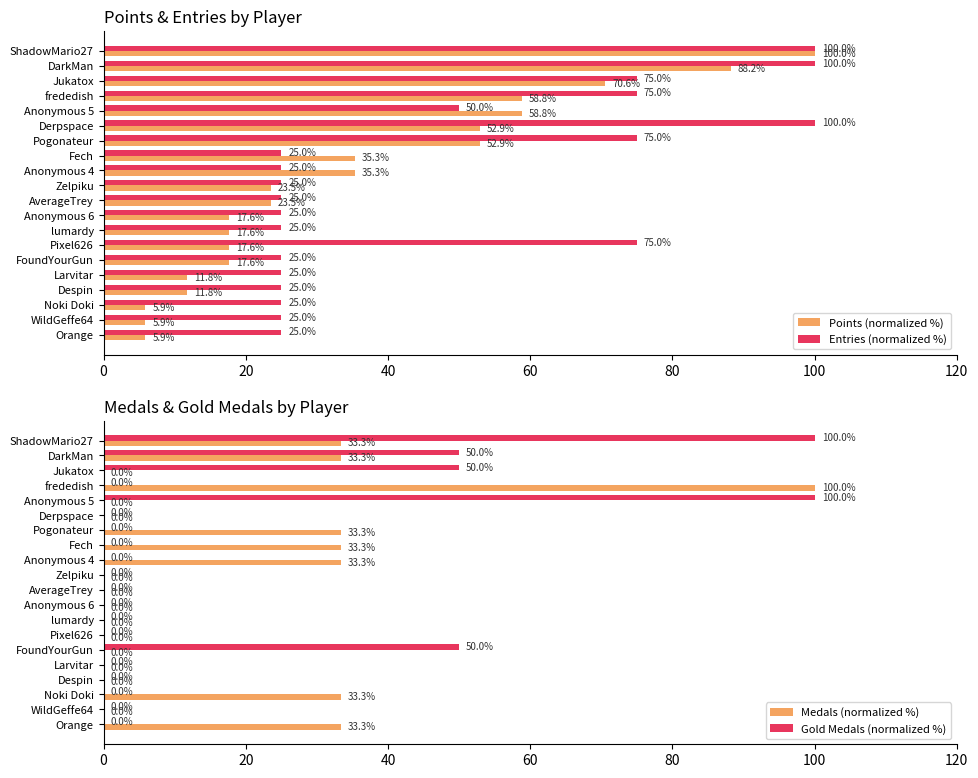

Reading left to right, what are all the values shown in this chart?

Points (normalized %): 100.0	88.2	70.6	58.8	58.8	52.9	52.9	35.3	35.3	23.5	23.5	17.6	17.6	17.6	17.6	11.8	11.8	5.9	5.9	5.9
Entries (normalized %): 100.0	100.0	75.0	75.0	50.0	100.0	75.0	25.0	25.0	25.0	25.0	25.0	25.0	75.0	25.0	25.0	25.0	25.0	25.0	25.0
Medals (normalized %): 33.3	33.3	0.0	100.0	0.0	0.0	33.3	33.3	33.3	0.0	0.0	0.0	0.0	0.0	0.0	0.0	0.0	33.3	0.0	33.3
Gold Medals (normalized %): 100.0	50.0	50.0	0.0	100.0	0.0	0.0	0.0	0.0	0.0	0.0	0.0	0.0	0.0	50.0	0.0	0.0	0.0	0.0	0.0